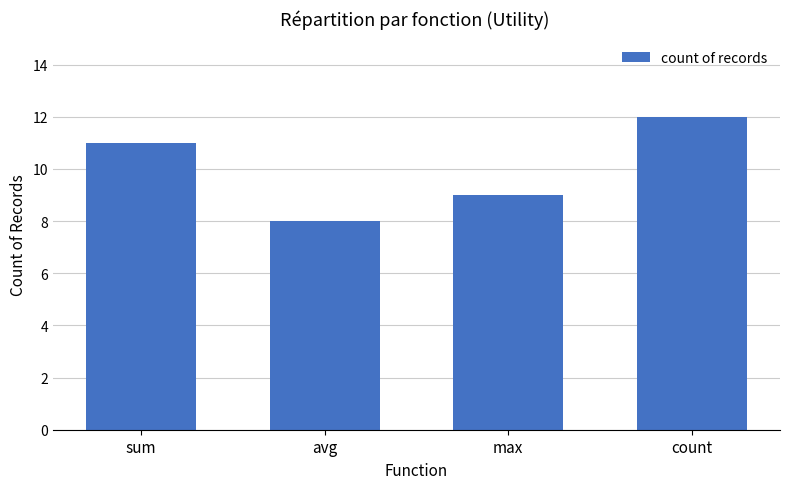

What is the average value?

10